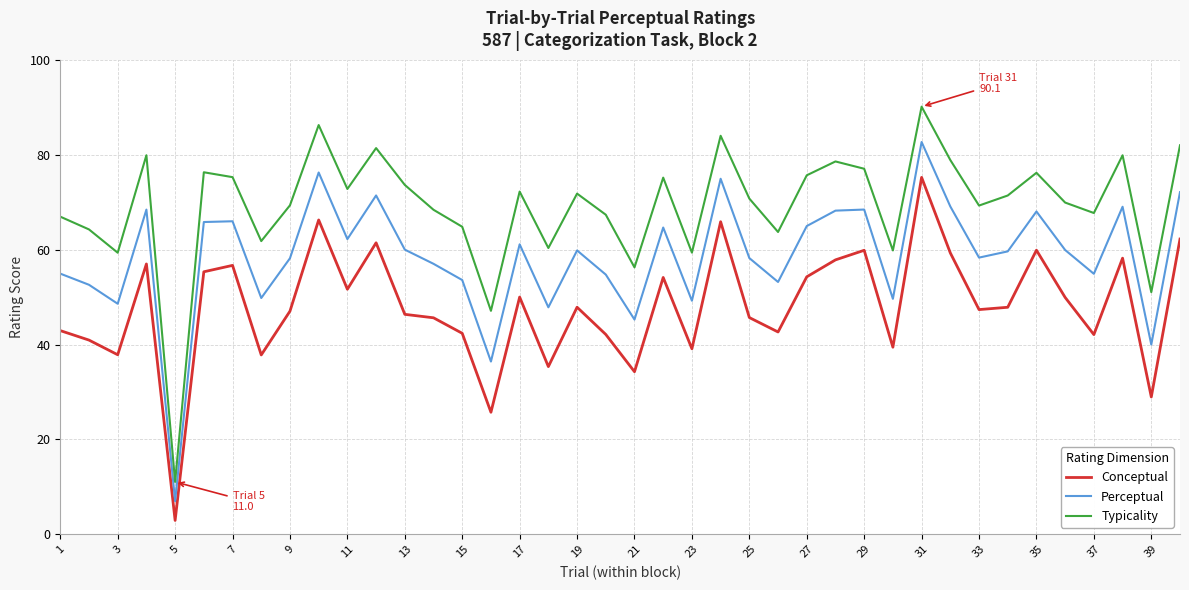

What are all the series names shown in the legend?

Conceptual, Perceptual, Typicality